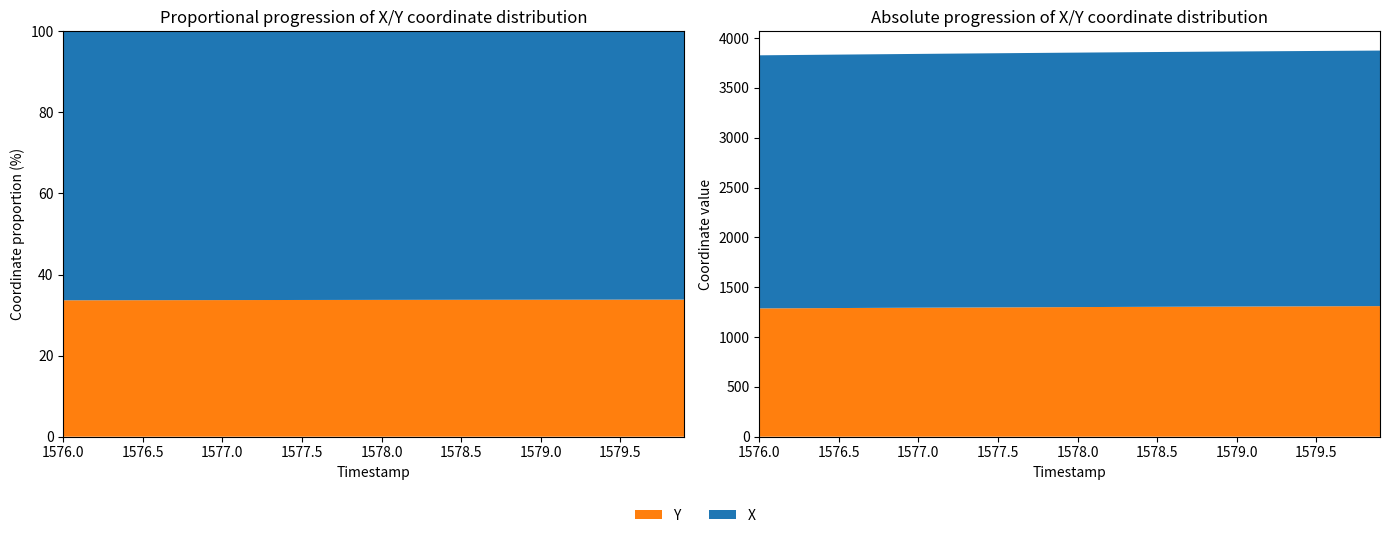

Reading left to right, transcribe all the data shown in this chart.

X: 1576.0=2539.7	1576.1=2540.5	1576.2=2541.2	1576.3=2542.0	1576.4=2542.7	1576.5=2543.4	1576.6=2544.2	1576.7=2544.9	1576.8=2545.7	1576.9=2546.4	1577.0=2547.1	1577.1=2547.8	1577.2=2548.5	1577.3=2549.2	1577.4=2549.9	1577.5=2550.6	1577.6=2551.3	1577.7=2551.9	1577.8=2552.6	1577.9=2553.2	1578.0=2553.9	1578.1=2554.5	1578.2=2555.1	1578.3=2555.8	1578.4=2556.4	1578.5=2557.0	1578.6=2557.6	1578.7=2558.1	1578.8=2558.7	1578.9=2559.3	1579.0=2559.8	1579.1=2560.4	1579.2=2560.9	1579.3=2561.5	1579.4=2562.0	1579.5=2562.5	1579.6=2563.0	1579.7=2563.5	1579.8=2564.0	1579.9=2564.5
Y: 1576.0=1287.5	1576.1=1288.2	1576.2=1288.9	1576.3=1289.6	1576.4=1290.2	1576.5=1290.9	1576.6=1291.6	1576.7=1292.3	1576.8=1293.0	1576.9=1293.6	1577.0=1294.3	1577.1=1294.9	1577.2=1295.6	1577.3=1296.2	1577.4=1296.9	1577.5=1297.5	1577.6=1298.1	1577.7=1298.7	1577.8=1299.3	1577.9=1299.9	1578.0=1300.5	1578.1=1301.1	1578.2=1301.7	1578.3=1302.2	1578.4=1302.8	1578.5=1303.3	1578.6=1303.9	1578.7=1304.4	1578.8=1305.0	1578.9=1305.5	1579.0=1306.0	1579.1=1306.5	1579.2=1307.0	1579.3=1307.5	1579.4=1308.0	1579.5=1308.5	1579.6=1308.9	1579.7=1309.4	1579.8=1309.8	1579.9=1310.3